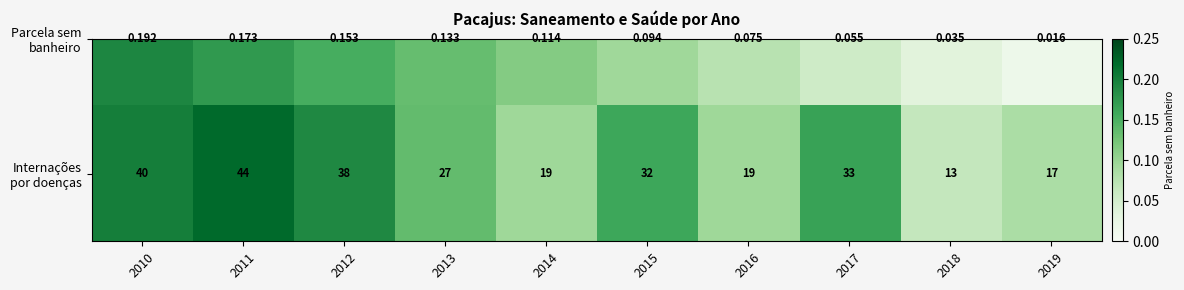

Reading left to right, transcribe all the data shown in this chart.

40	44	38	27	19	32	19	33	13	17